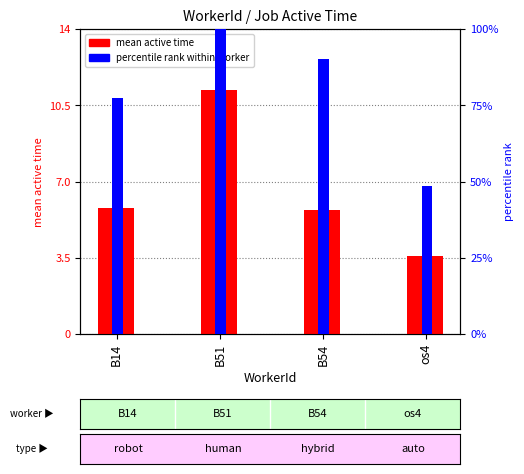

Which has a higher value, B54 or B14?

B14